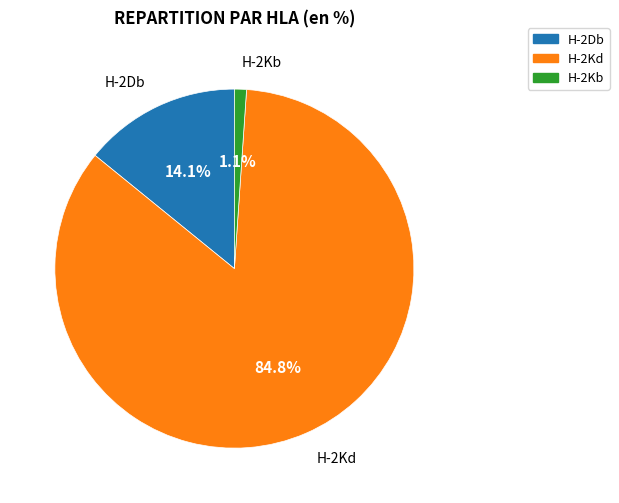

Does H-2Kb account for over 50% of the chart?

No